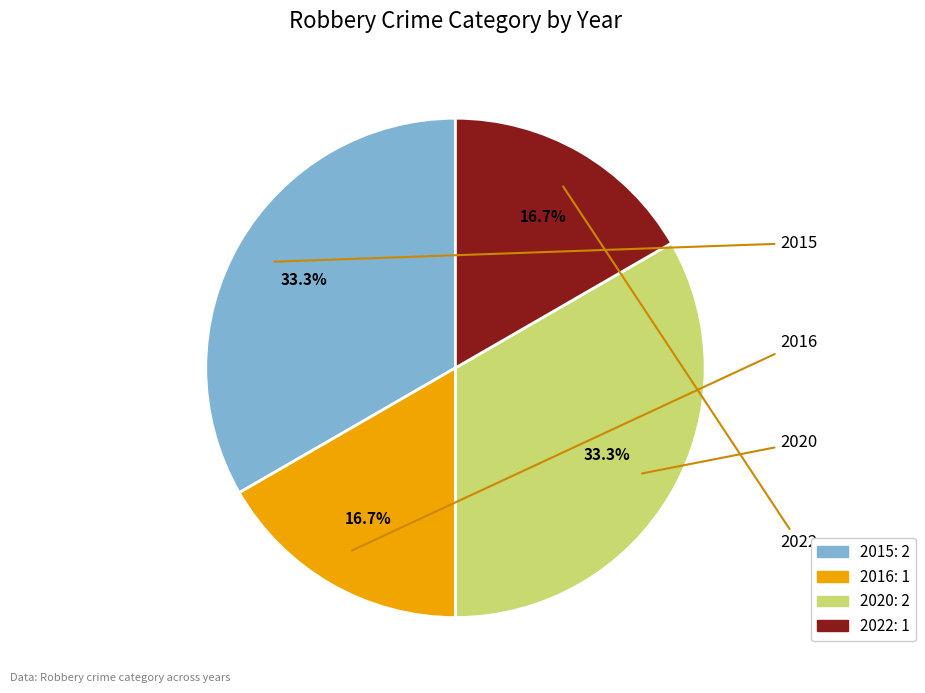

To the nearest percent, what portion does 2020 represent?

33%